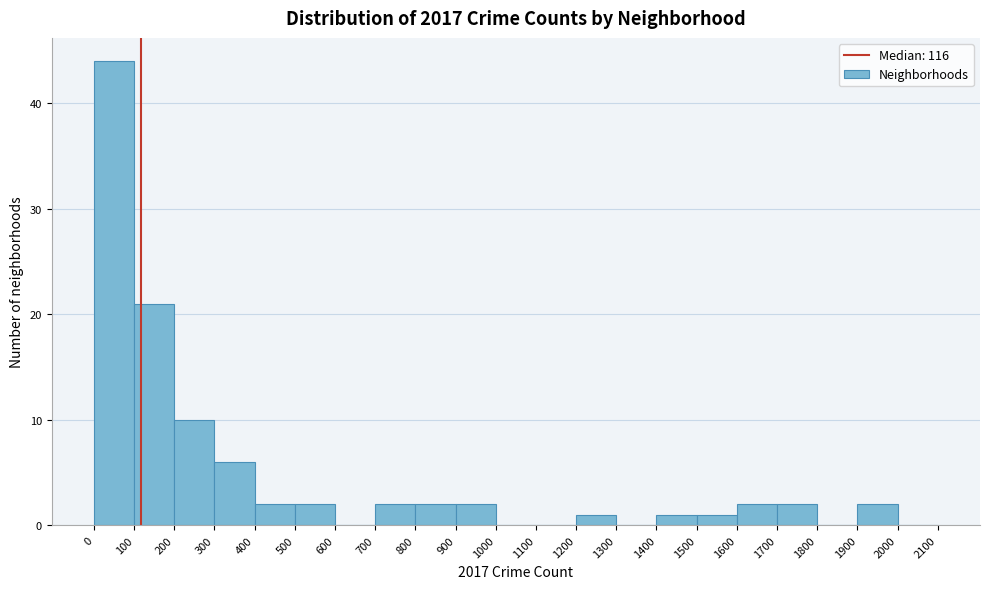

What is the height of the bar covering 700 to 800 on the x-axis? The values are not printed on the chart, so give them approximately, as read against the axis.

2